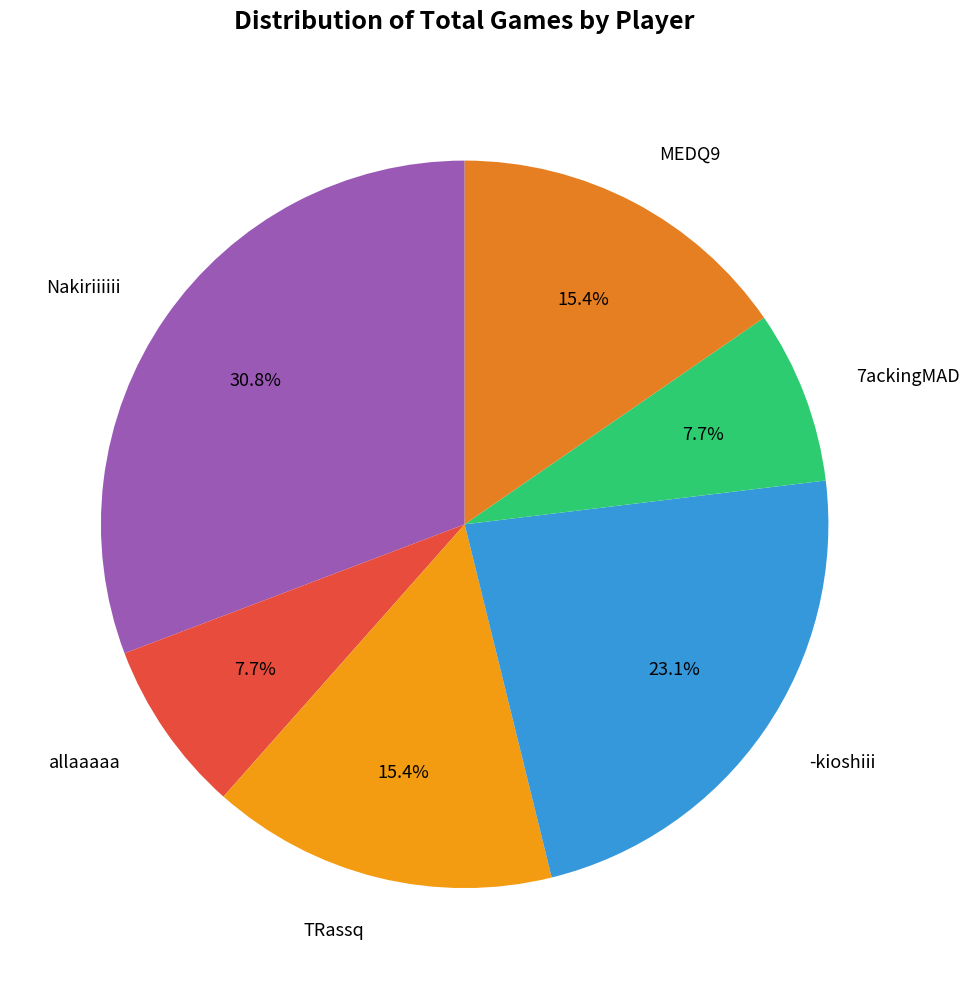

Combined, do TRassq and allaaaaa account for over 50%?

No